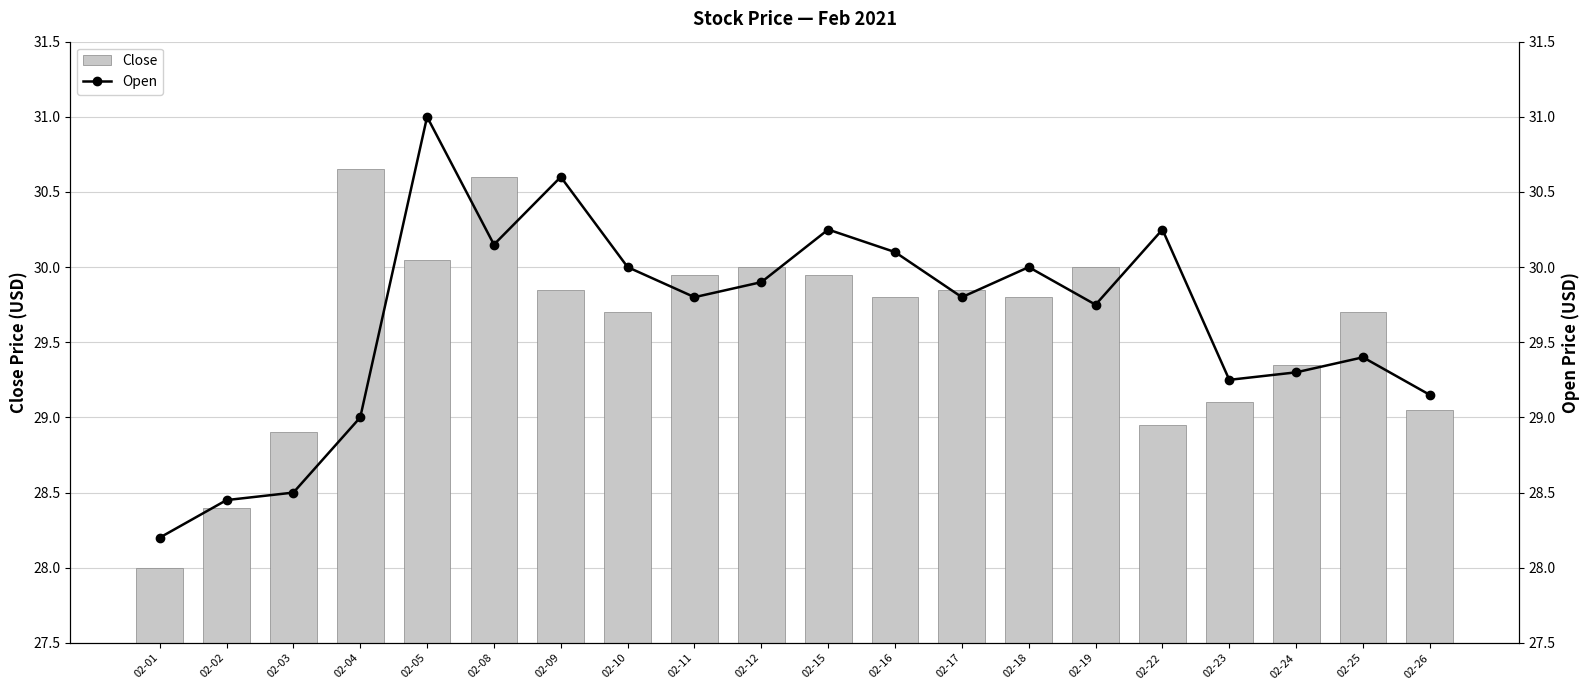

Rank the series by their average value, from lowest to highest.

Close, Open